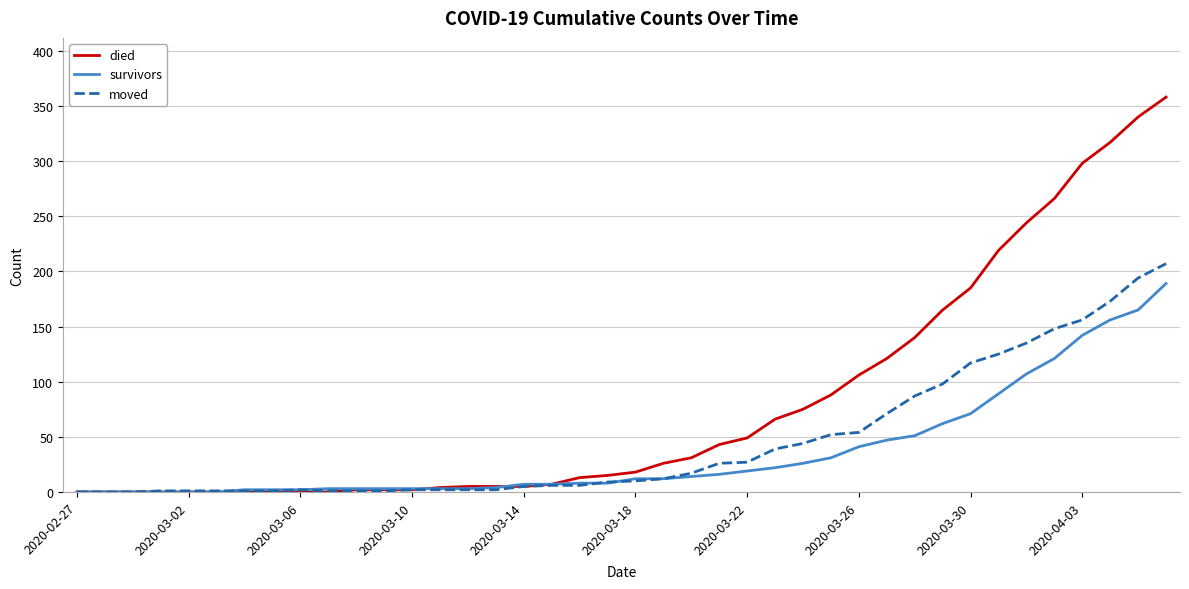

What is the highest value of the moved series?

207